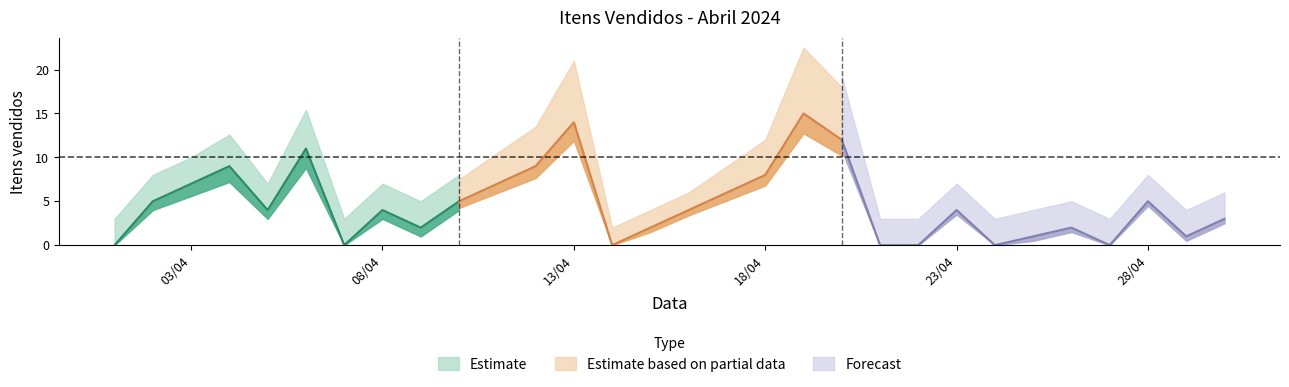

Where does the data first go above 4?

02/04/2024